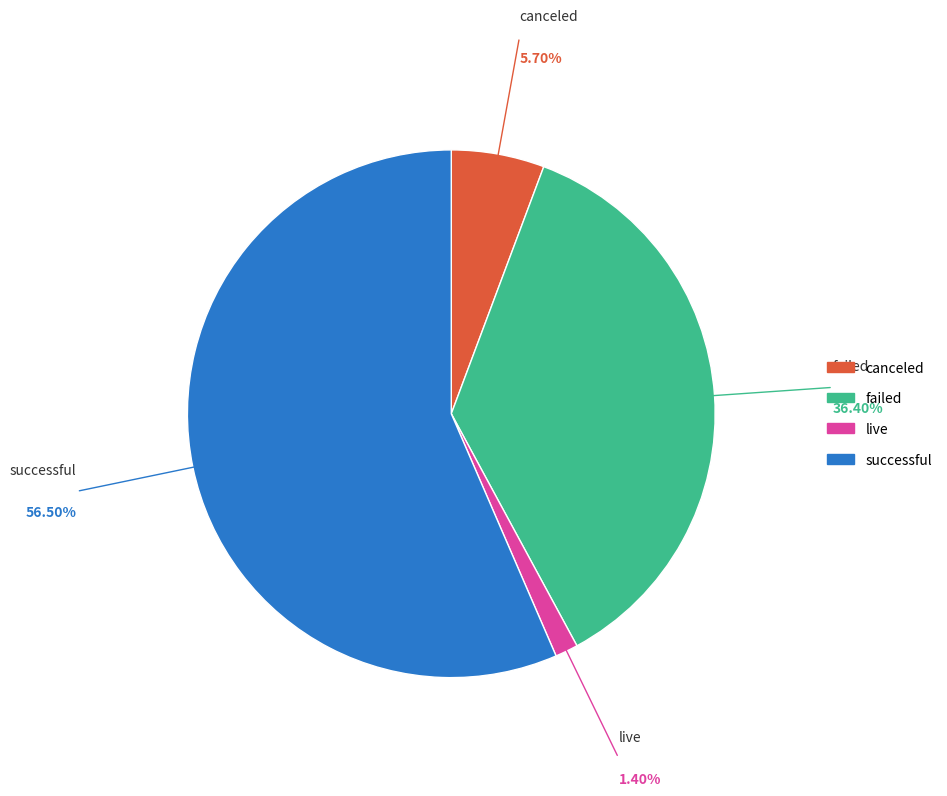

True or false: live accounts for 14% of the total.

False